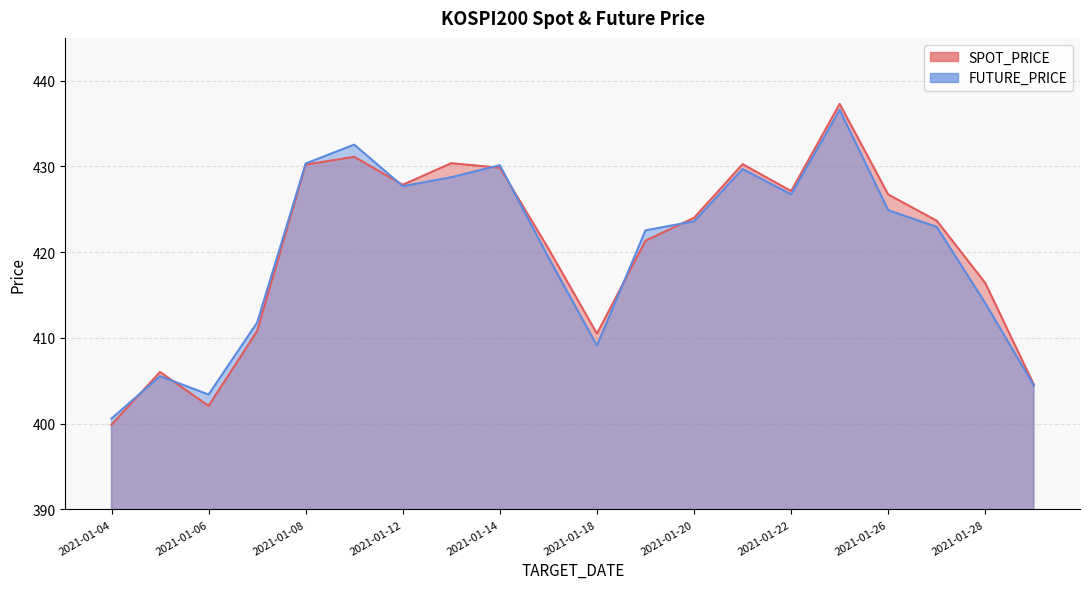

What is the total value across all series at 2021-01-15?

839.8